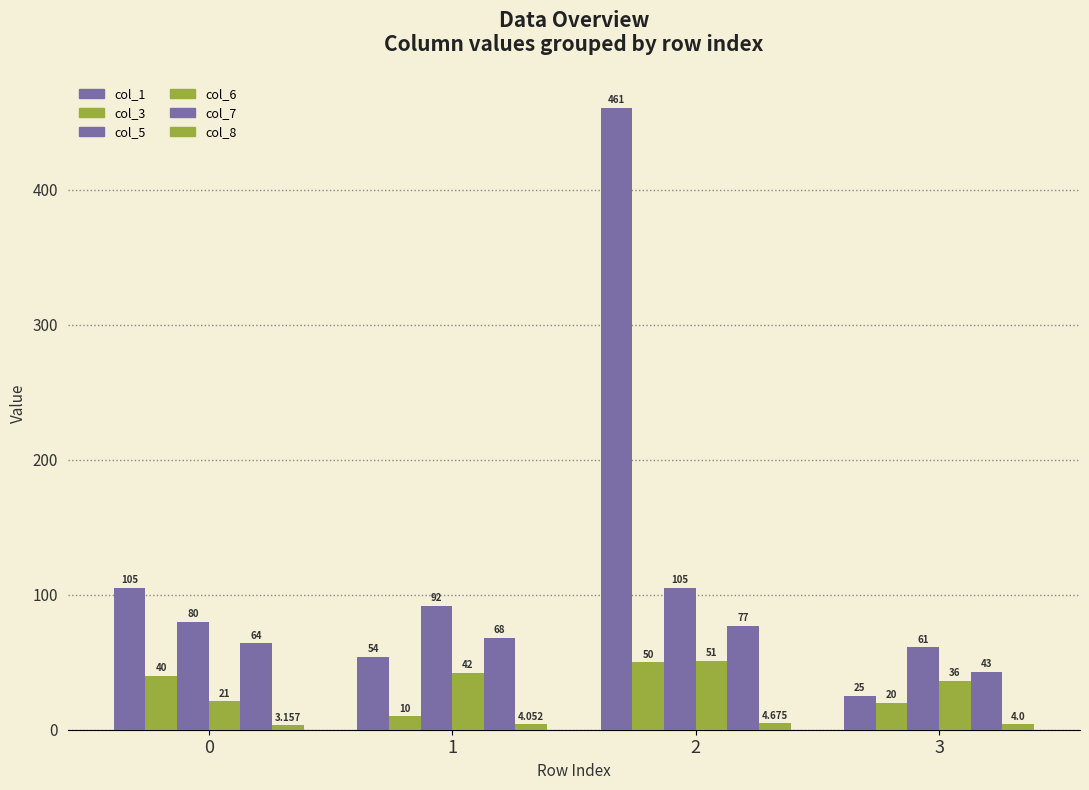

How many data points does each series have?

4